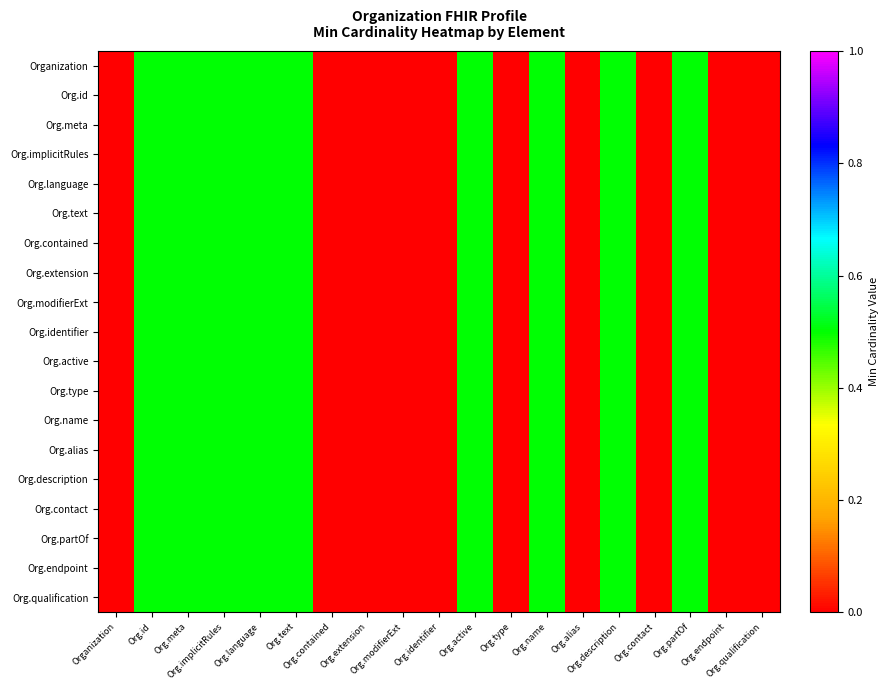

How many categories are shown in the chart?

19